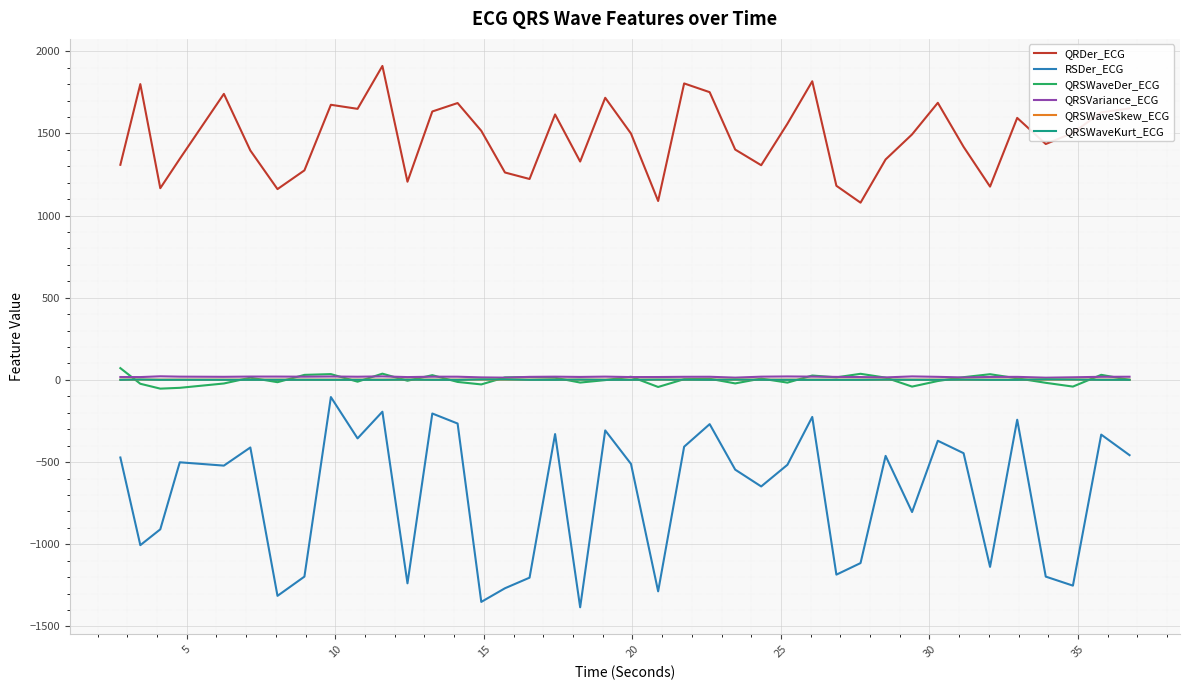

True or false: QRDer_ECG and QRSWaveDer_ECG cross at least once.

False